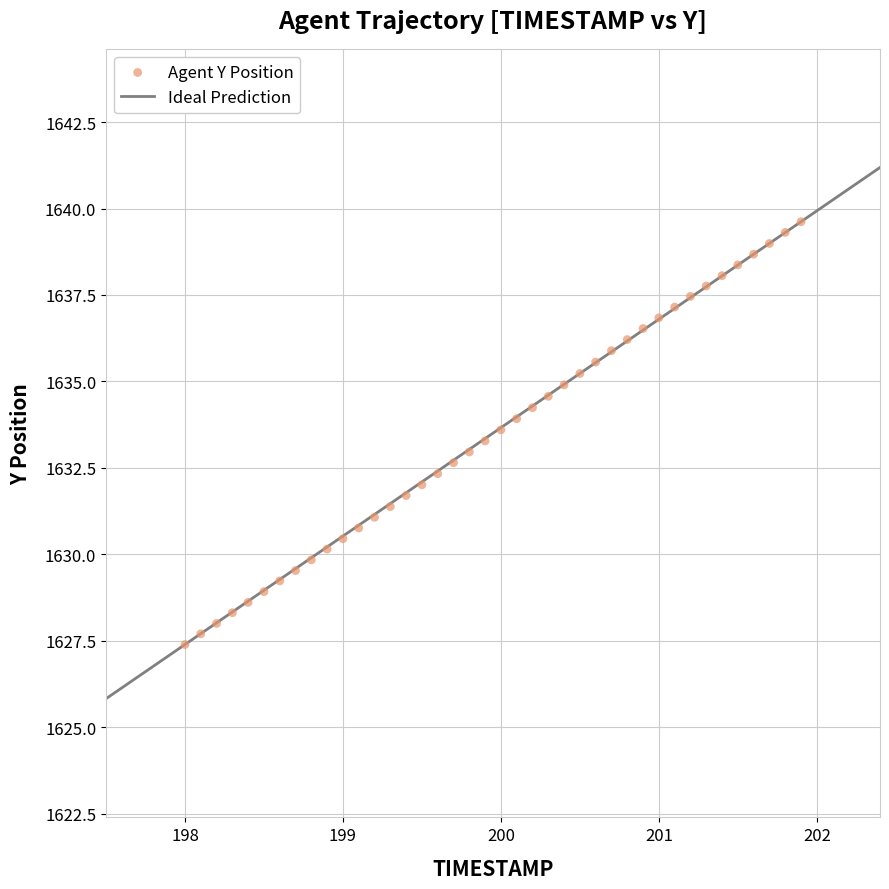

What is the range of X values (max minus min)?

3.9